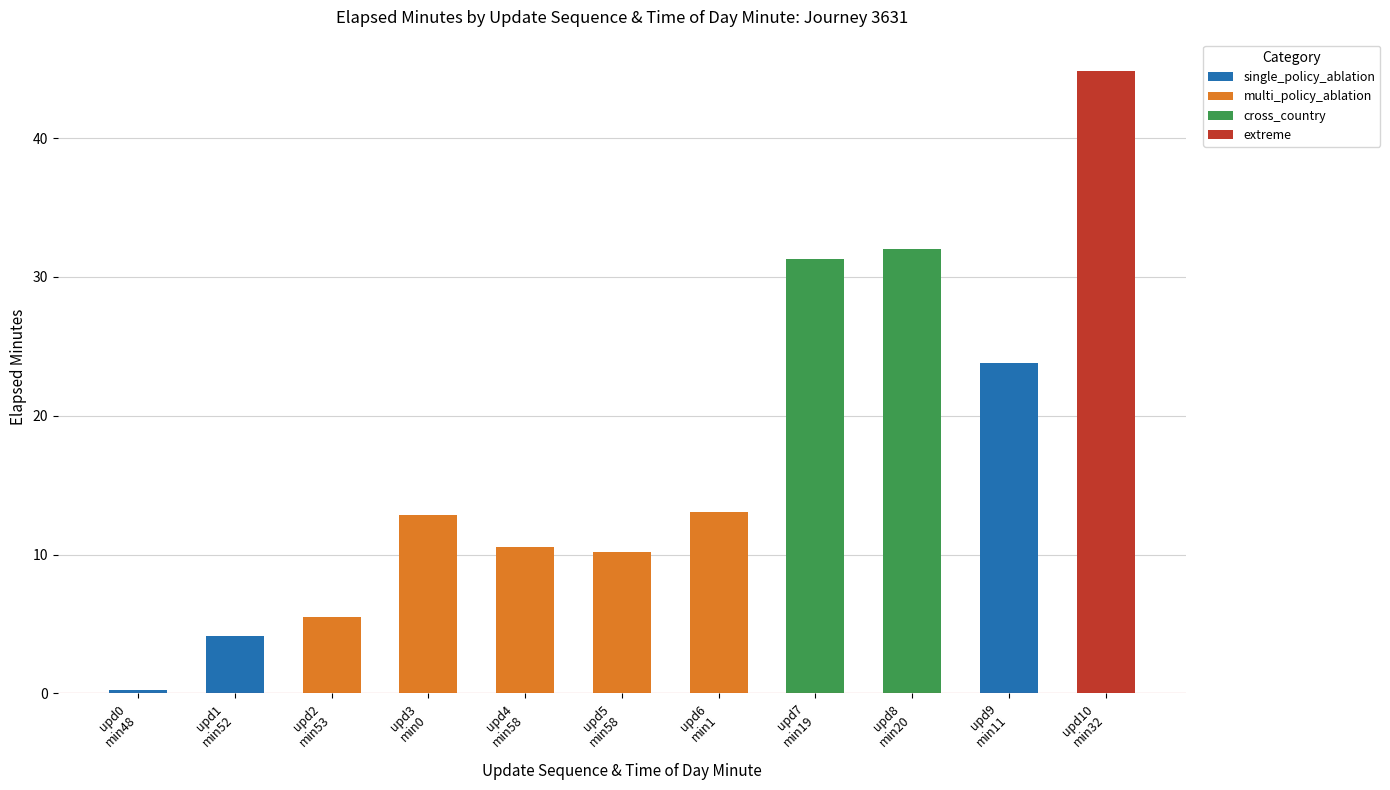

What is the label of the 2nd bar from the right?

upd9 min11